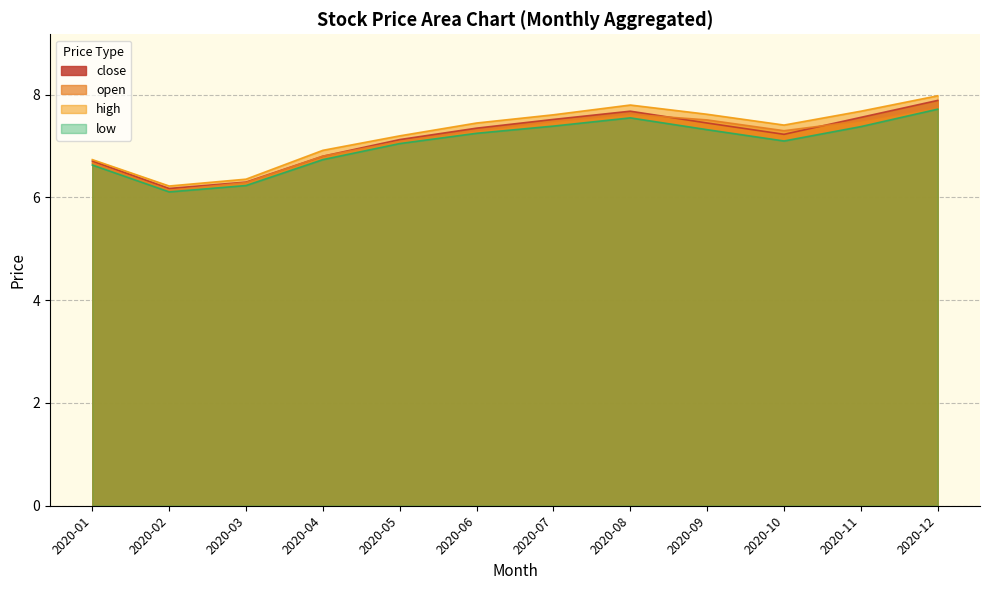

What is the sum of the open values at 2020-11 and 2020-10?

14.8